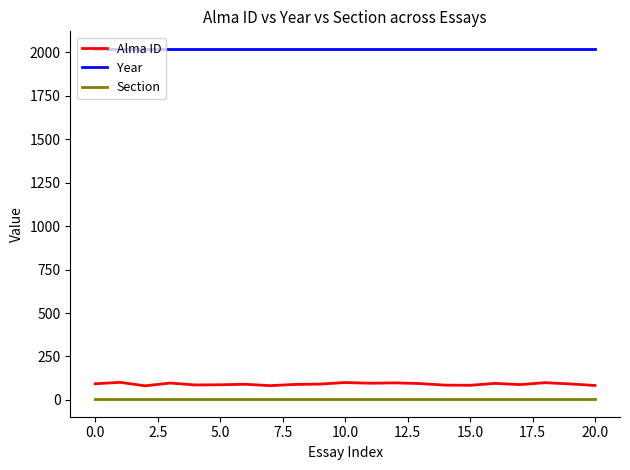

True or false: Section and Year intersect in this chart.

False